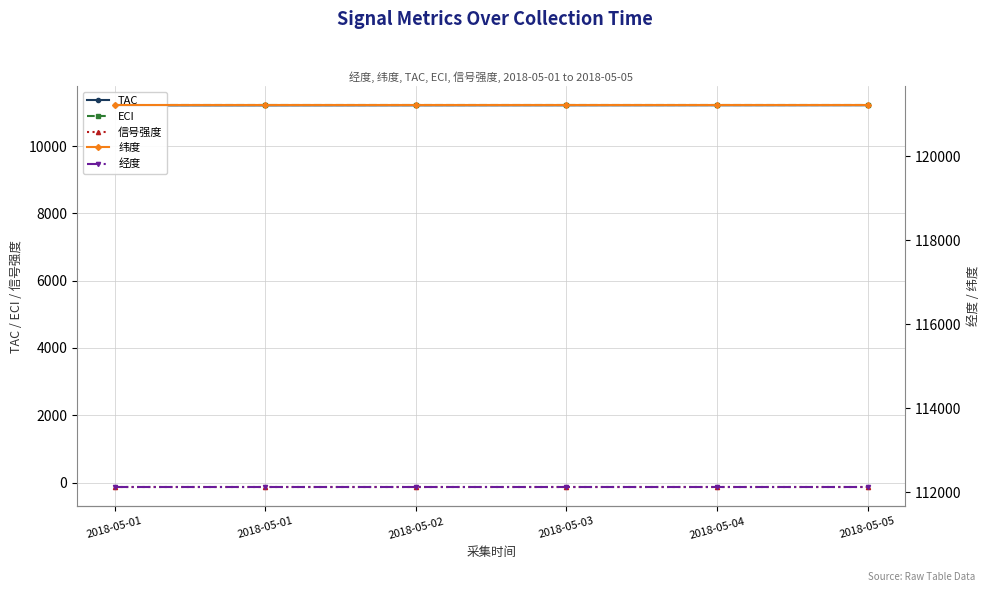

Where is TAC nearest to the value 11213?

2018-05-03